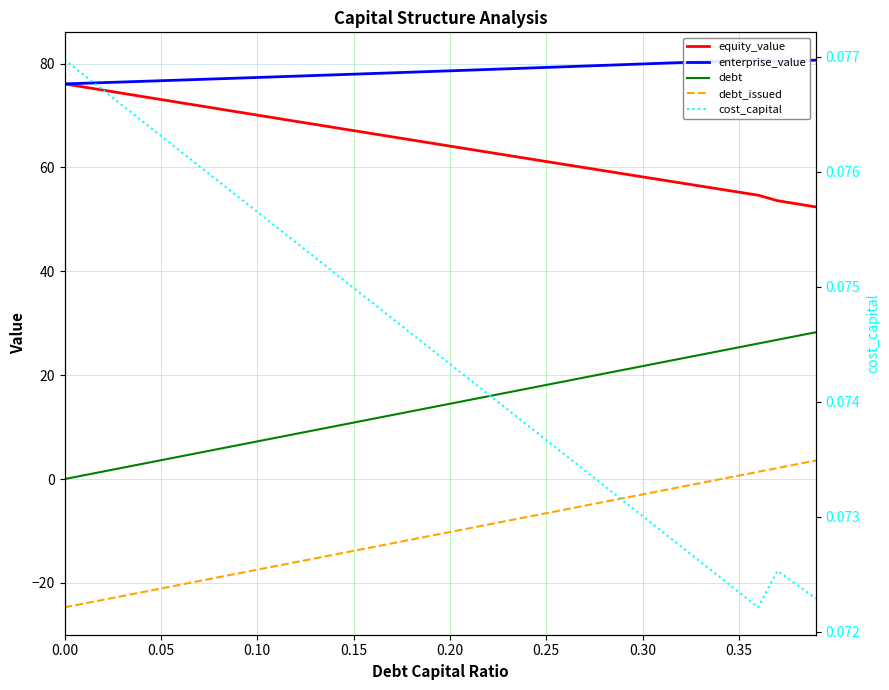

What is the greatest value displayed?

80.8